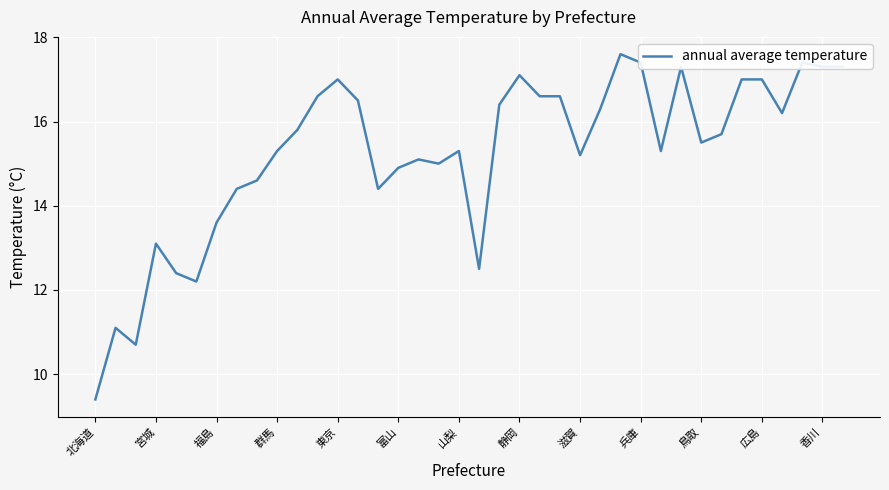

What is the greatest value displayed?

17.6